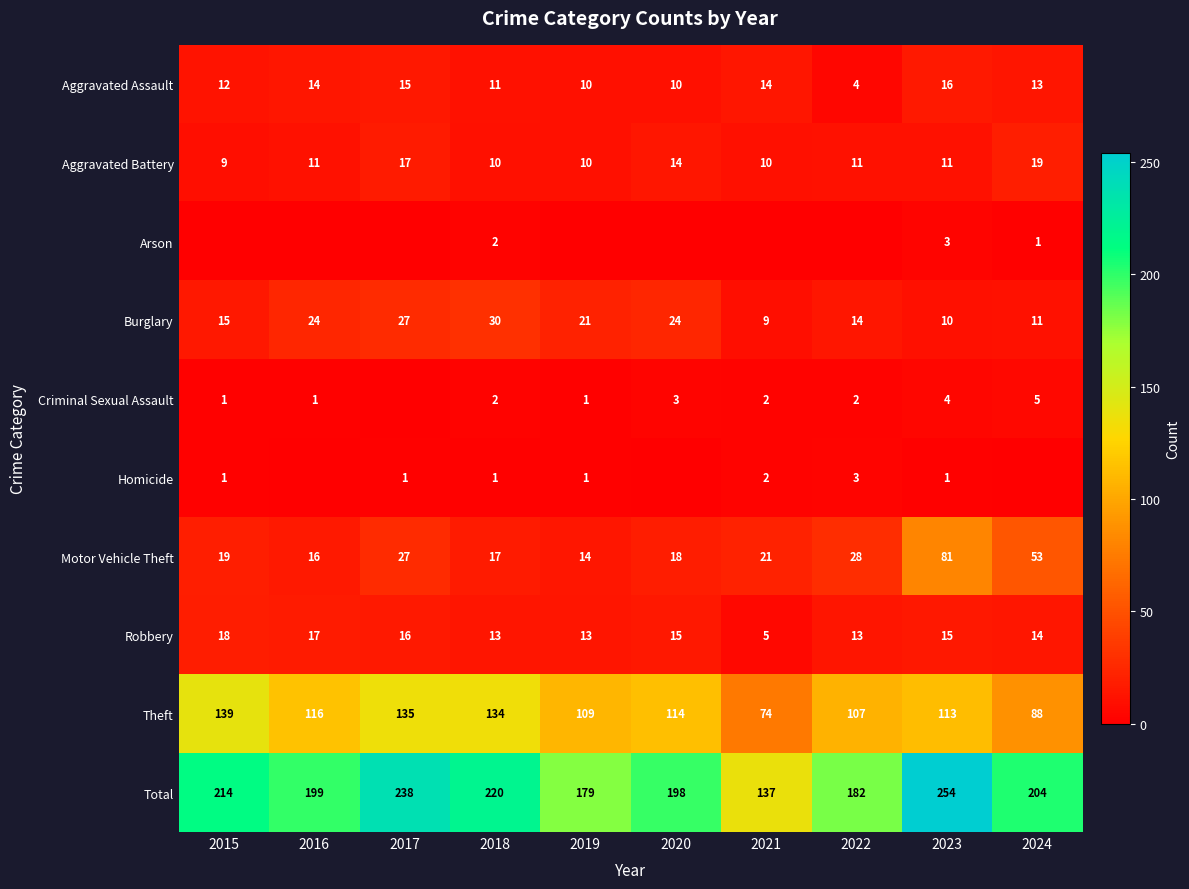

What is the approximate value of Burglary at 2015, to the nearest 10?

20